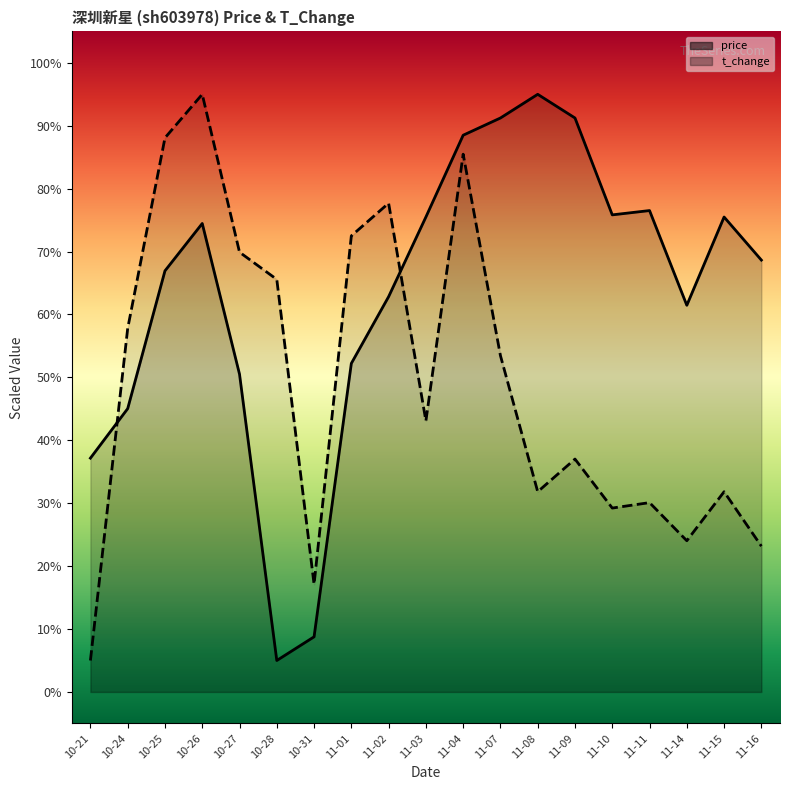

What is the difference between the t_change values at 11-16 and 11-03?

19.9